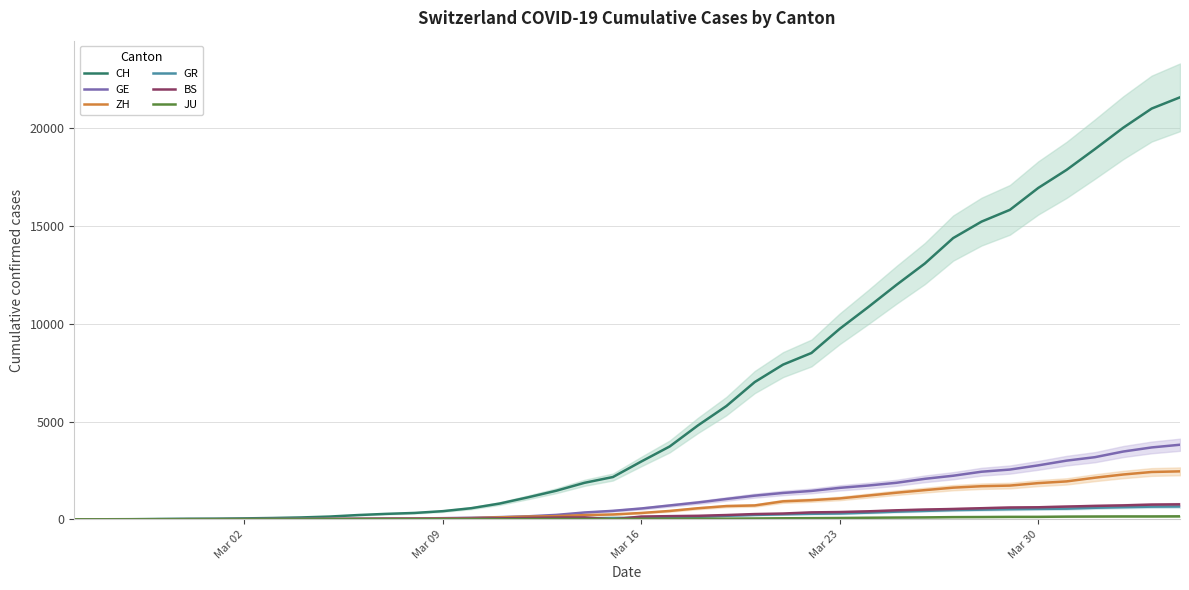

What is the highest value of the CH series?

21587